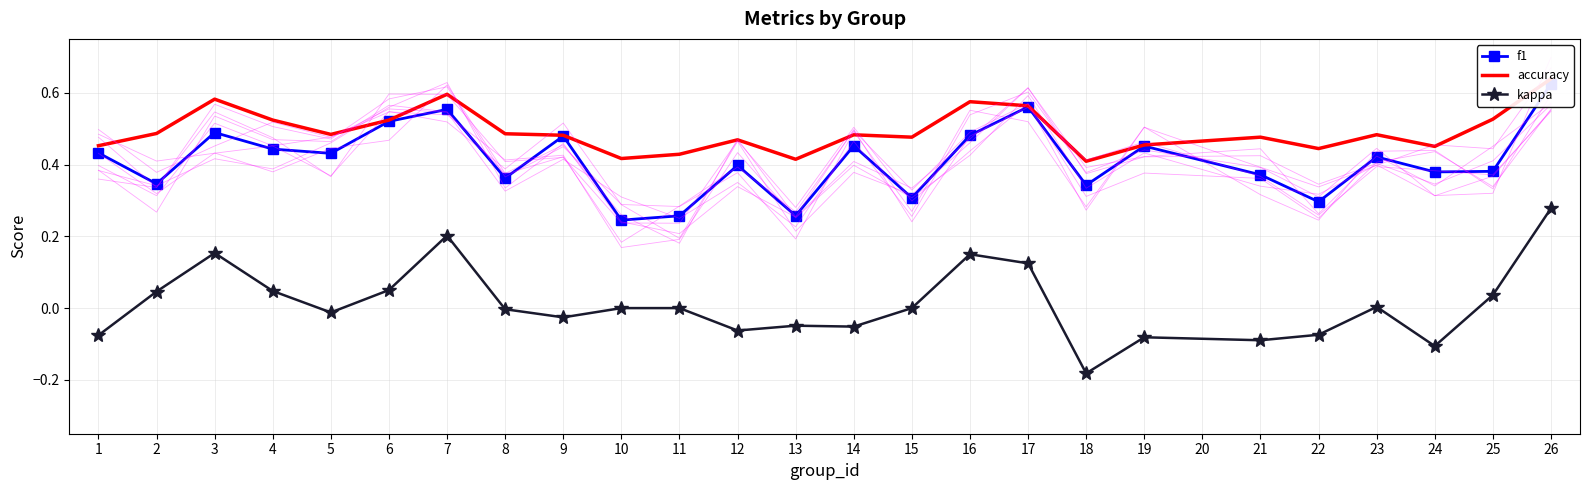

How many lines are shown in the chart?

3